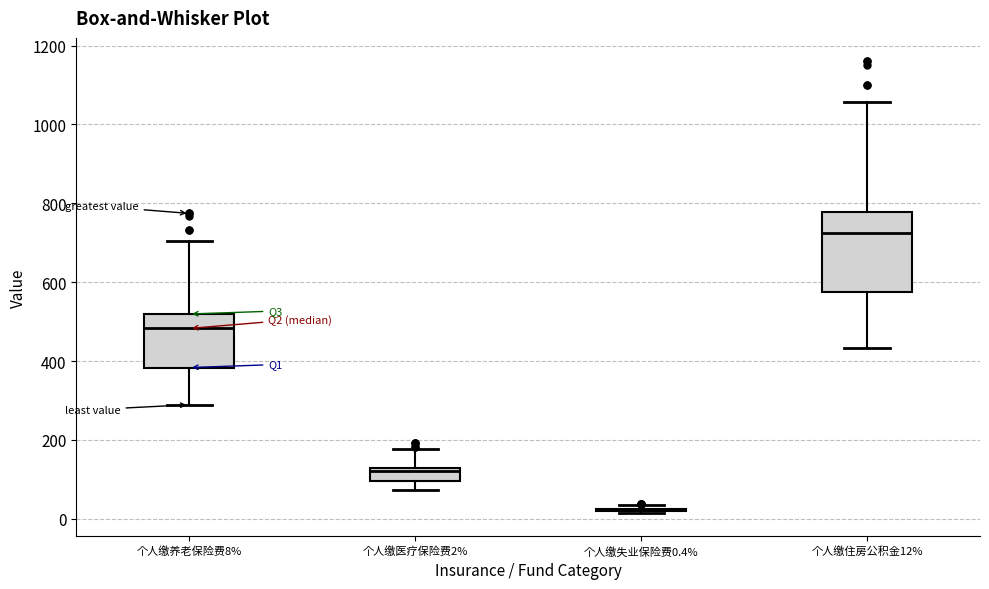

Reading left to right, read every box against the y-axis: the position of its median line, the range the box covers, and the ends of its whiskers. The values are not printed on the chart, so give them approximately, as read against the axis.

个人缴养老保险费8%: median 480, box 380 to 520, whiskers 280 to 700
个人缴医疗保险费2%: median 120 (just below the box's upper edge), box 100 to 120, whiskers 80 to 180
个人缴失业保险费0.4%: box collapsed to a line at 20, whiskers 20 to 40
个人缴住房公积金12%: median 720, box 580 to 780, whiskers 440 to 1060